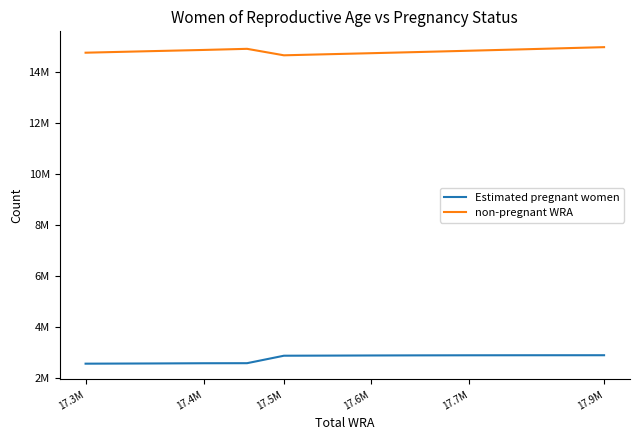

True or false: non-pregnant WRA and Estimated pregnant women cross at least once.

False